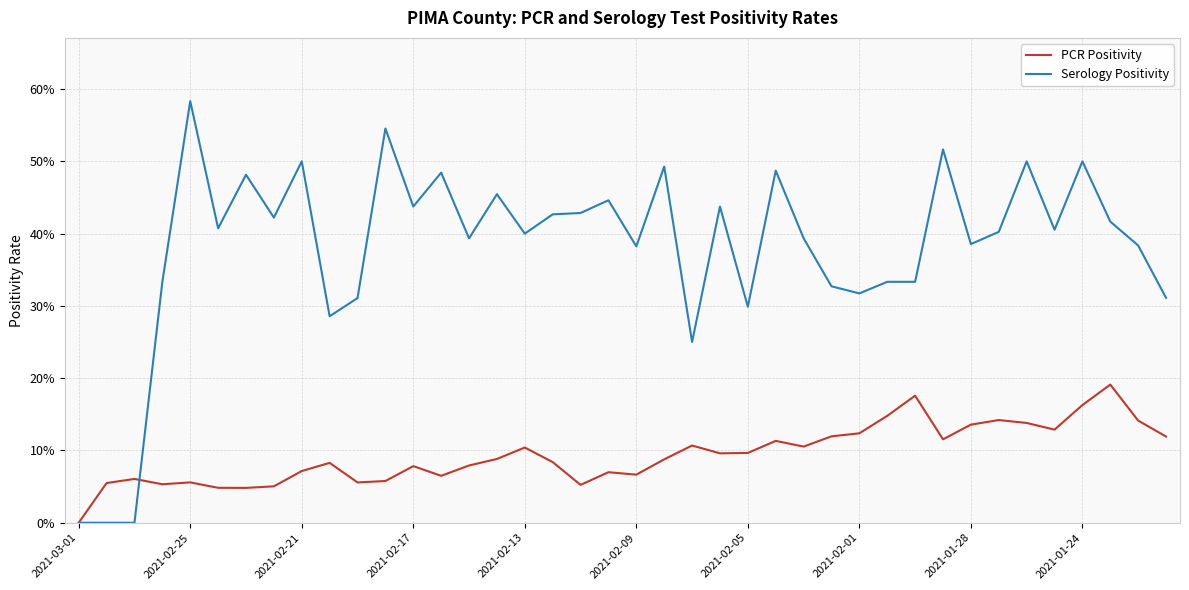

What are all the series names shown in the legend?

PCR Positivity, Serology Positivity